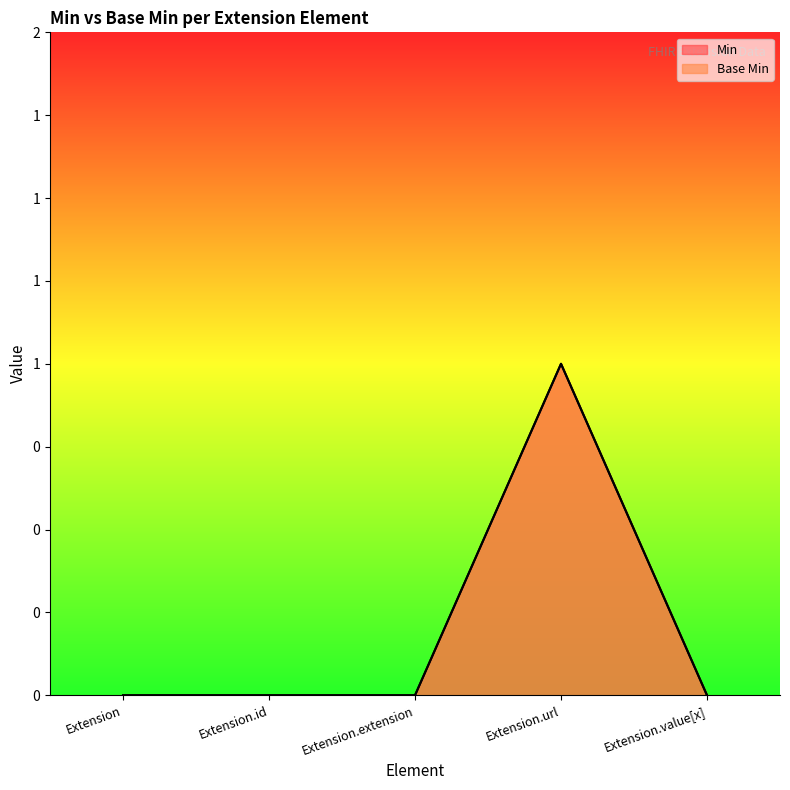

The Min series shows 0 at Extension.extension. True or false?

True